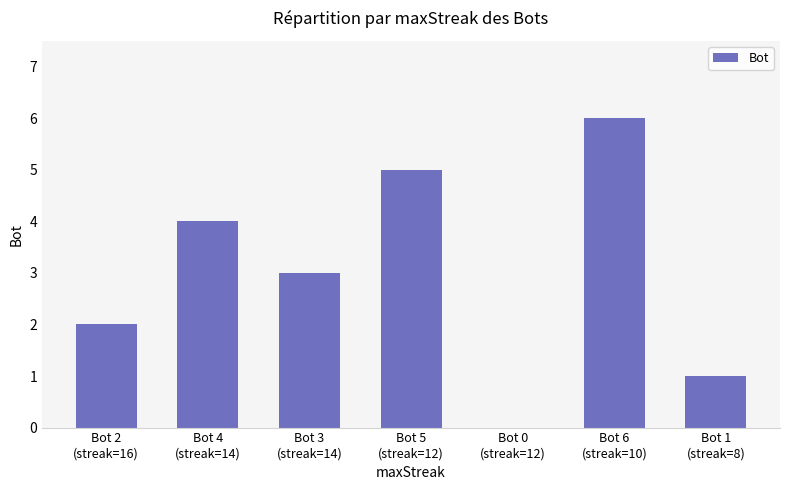

What is the maximum value shown in the chart?

6